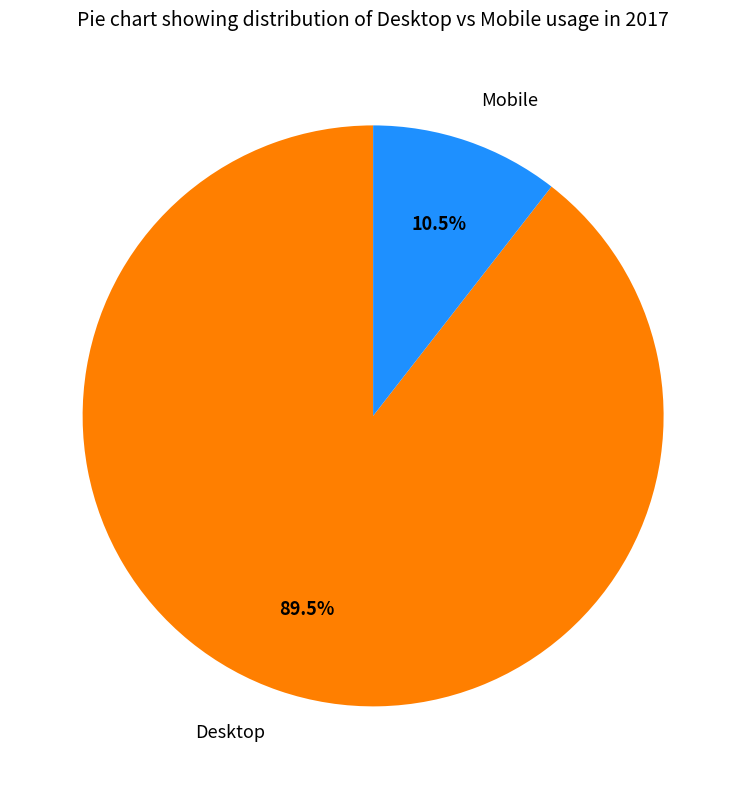

Rank the categories by value from highest to lowest.

Desktop, Mobile